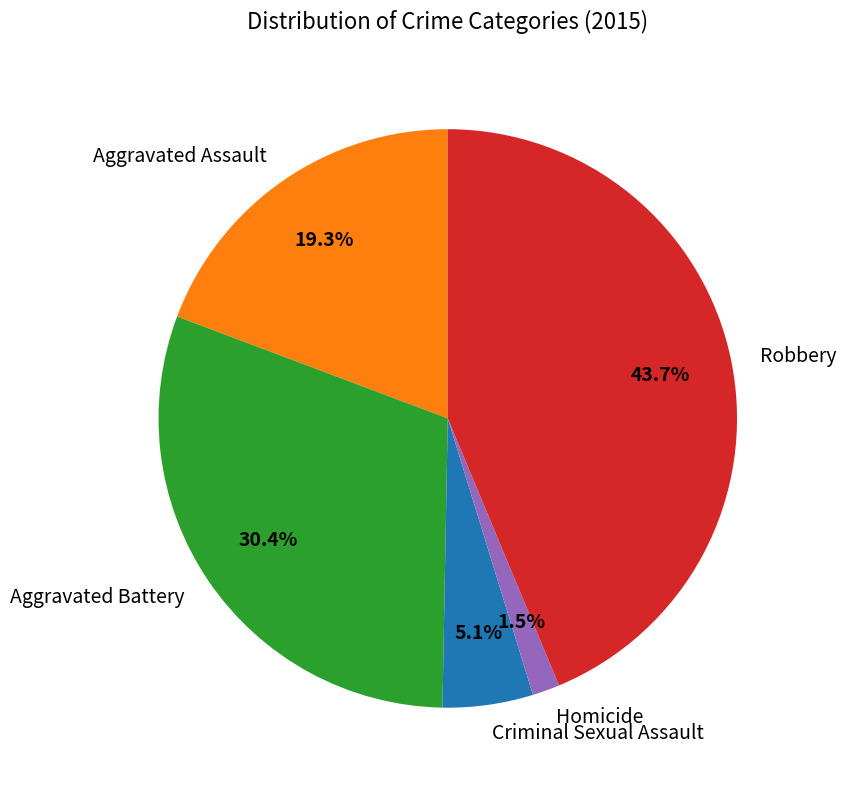

What is the largest slice in the pie chart?

Robbery